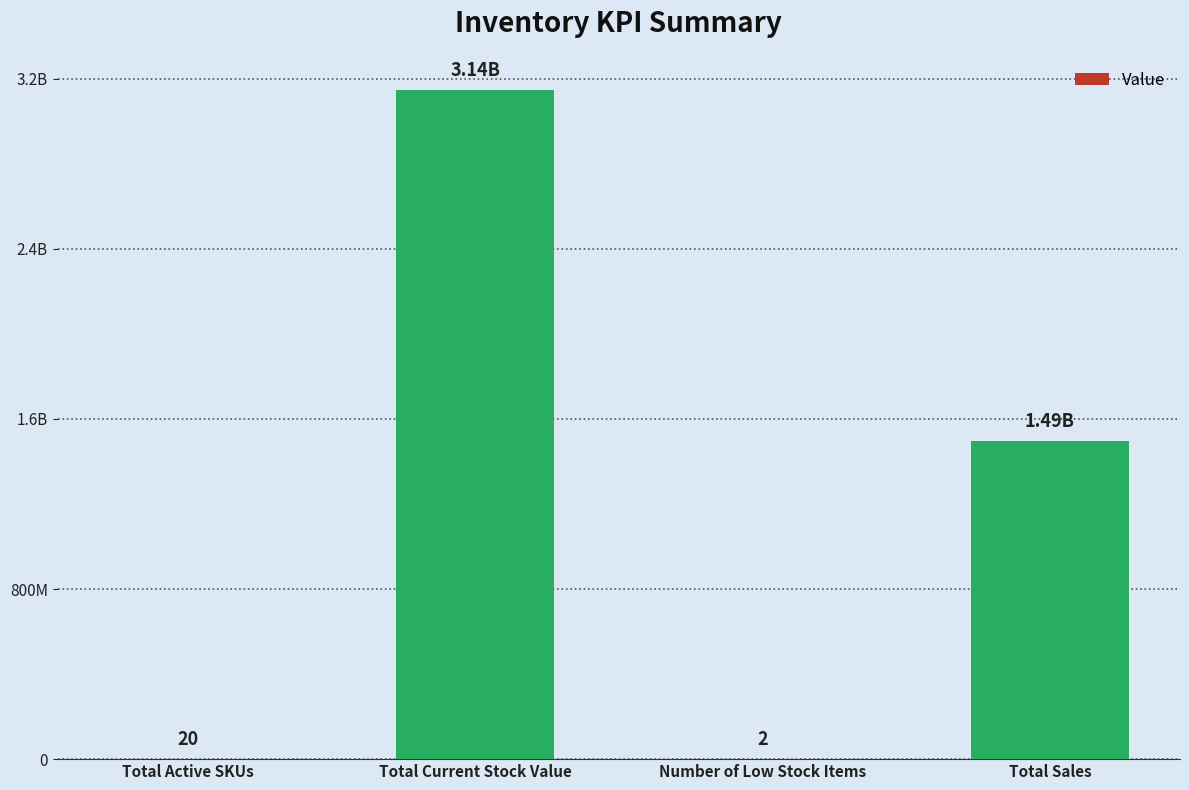

At which category does the chart reach its peak across all series?

Total Current Stock Value